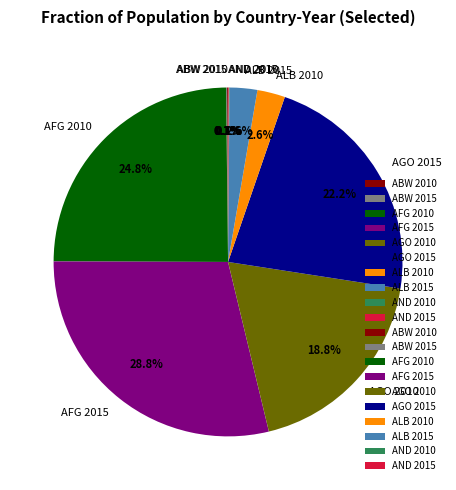

Does AGO 2010 represent more than half of the total?

No